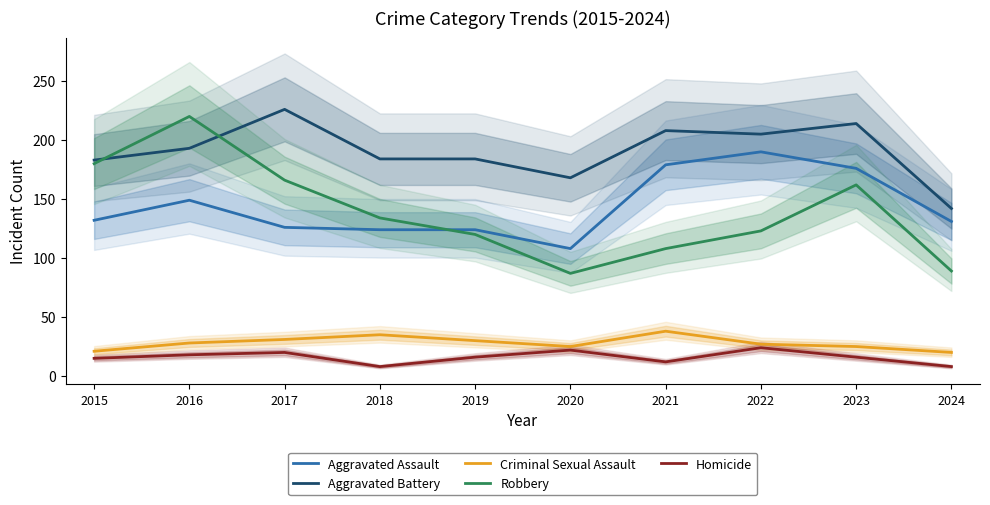

Reading right to left, list all the values displayed in this chart.

Aggravated Assault: 131	176	190	179	108	124	124	126	149	132
Aggravated Battery: 142	214	205	208	168	184	184	226	193	183
Criminal Sexual Assault: 20	25	27	38	25	30	35	31	28	21
Robbery: 89	162	123	108	87	120	134	166	220	180
Homicide: 8	16	24	12	22	16	8	20	18	15